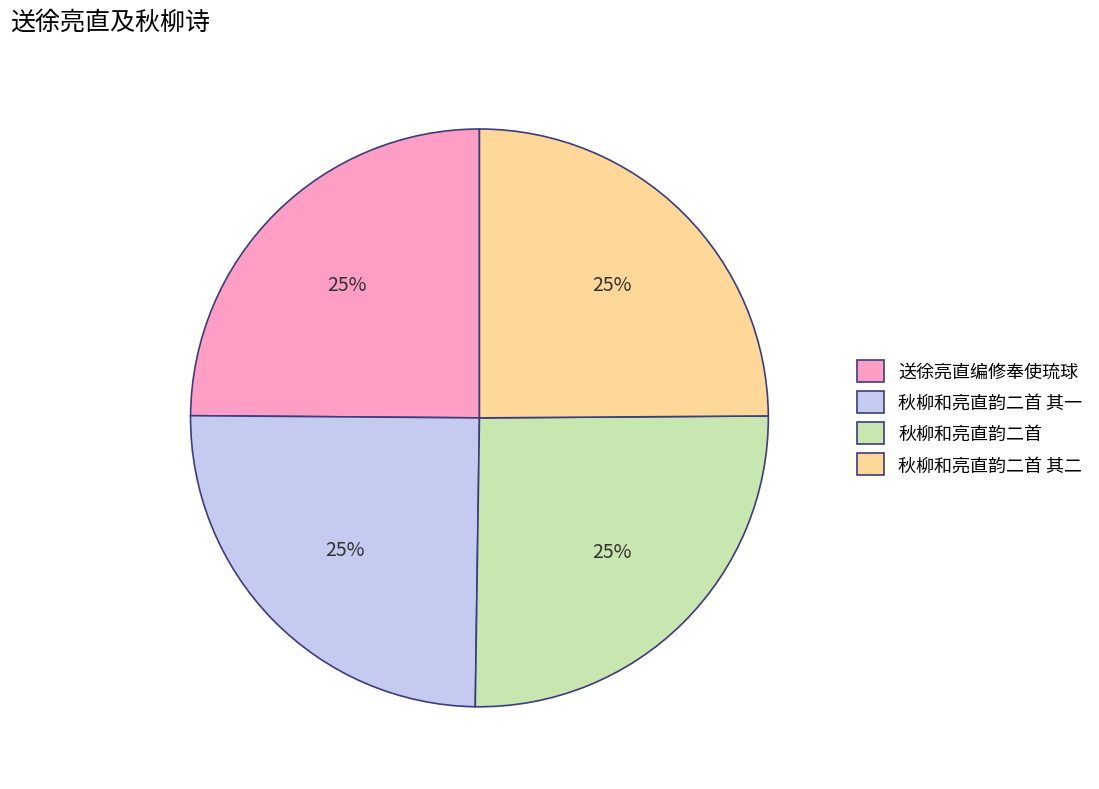

To the nearest percent, what percentage of the pie is 送徐亮直编修奉使琉球?

25%